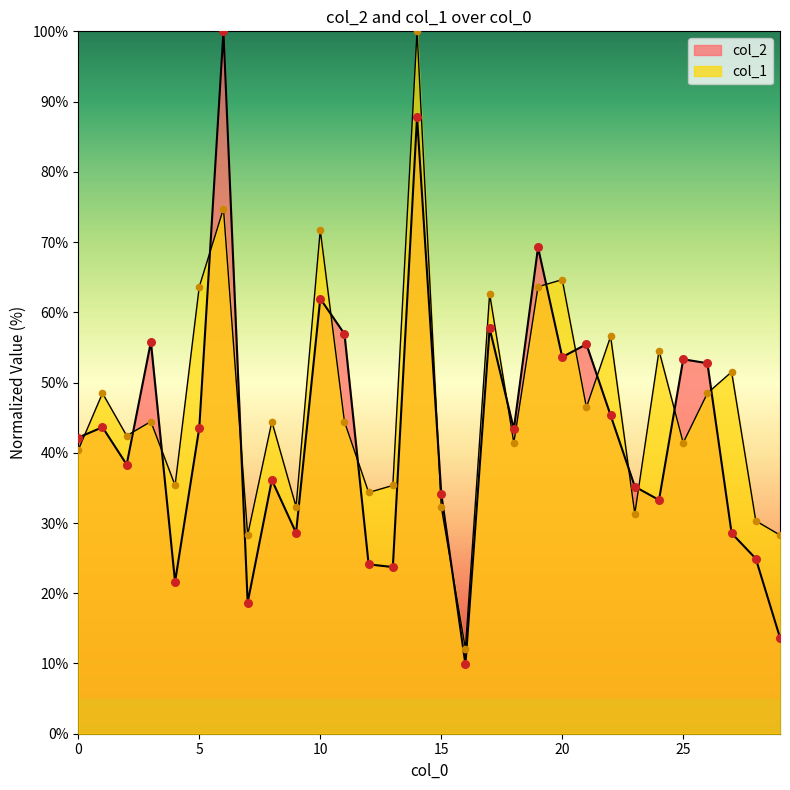

Which series has the largest total across all categories?

col_1